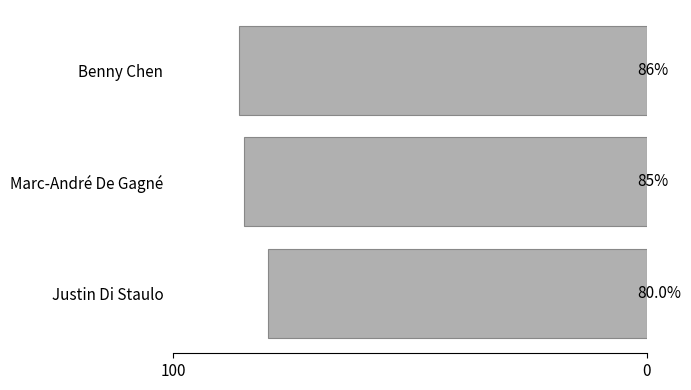

Are the bars grouped side by side (vs. stacked)?

No